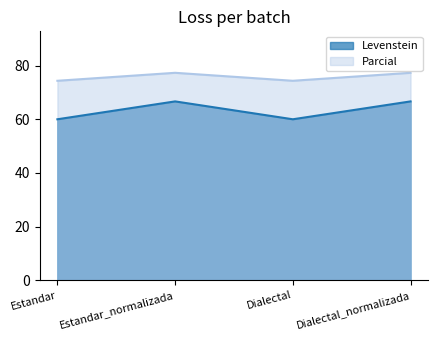

What is the total value across all series at Dialectal_normalizada?

144.0